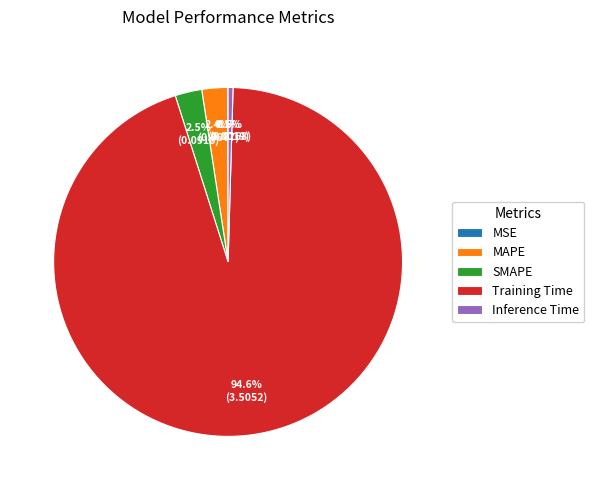

Which has a higher value, MAPE or Inference Time?

MAPE